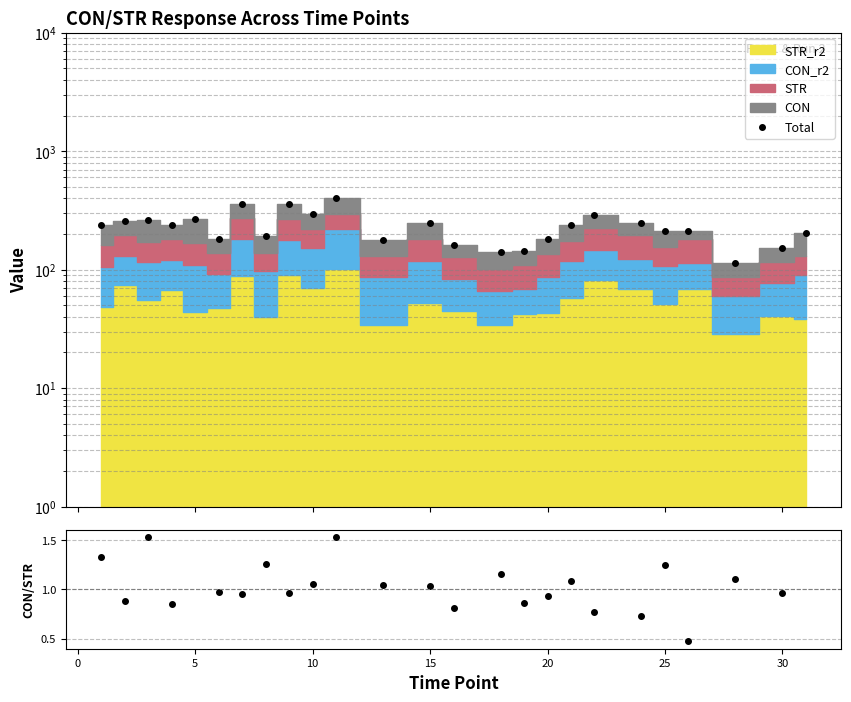

True or false: Total and CON/STR intersect in this chart.

False